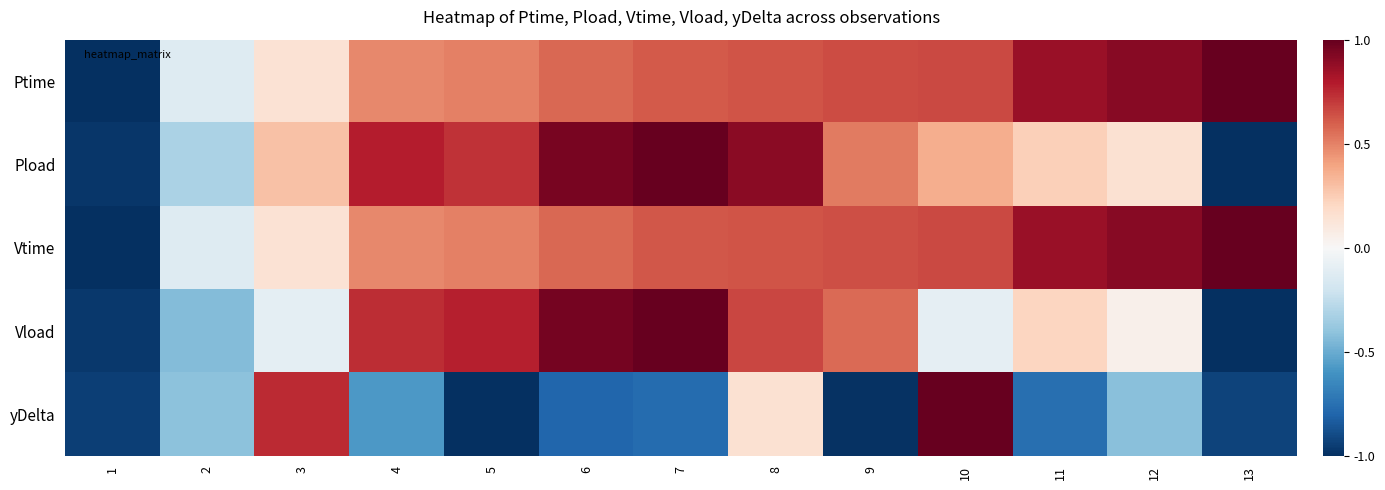

Which series has the largest range (max minus min)?

Ptime